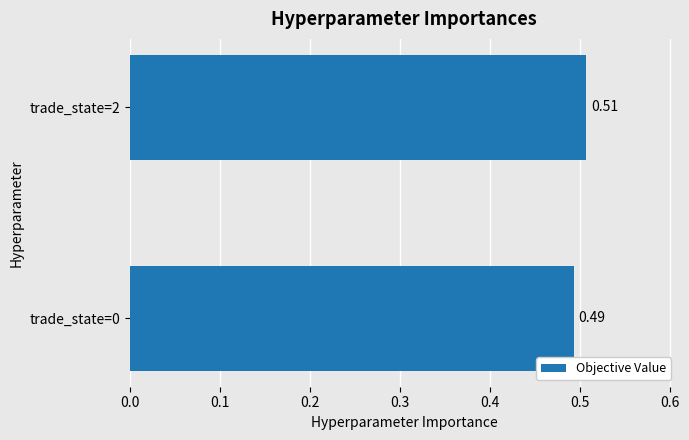

Rank the categories by value from lowest to highest.

trade_state=0, trade_state=2